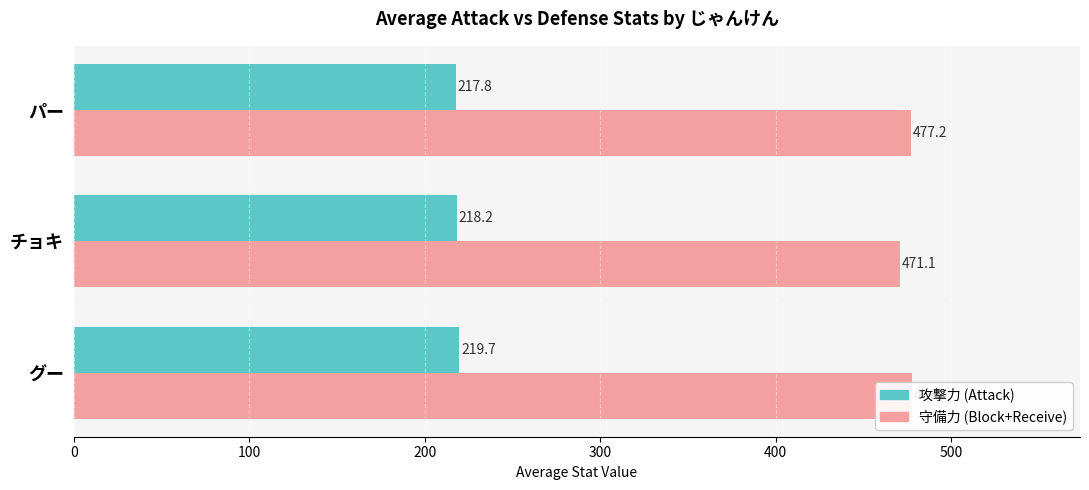

True or false: 守備力 (Block+Receive) has a value of 197.0 at 200.

False